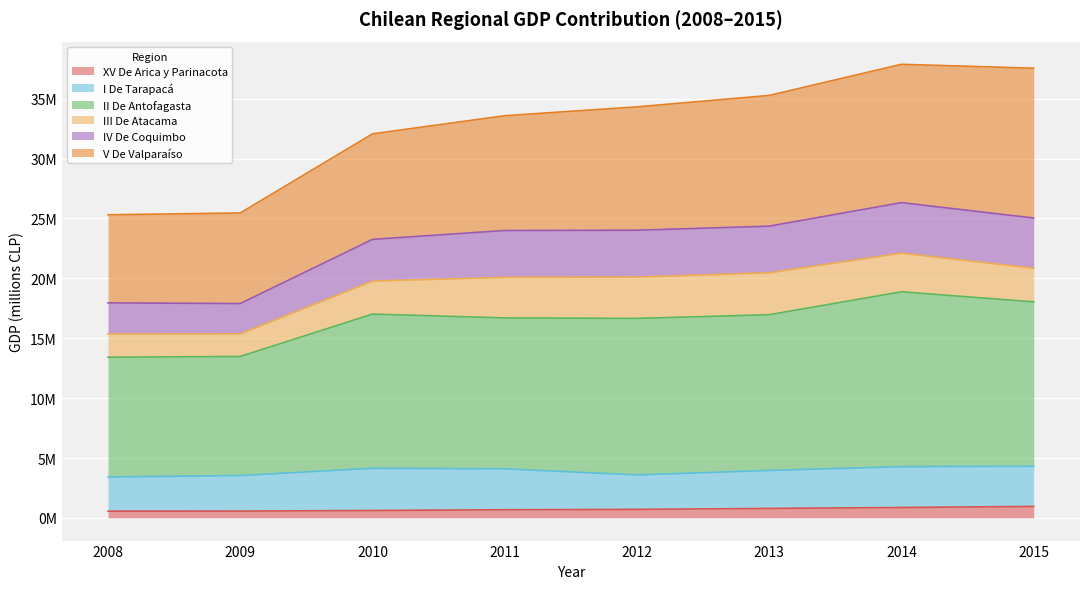

What is the value of the XV De Arica y Parinacota point at the 3rd from the left?

617461